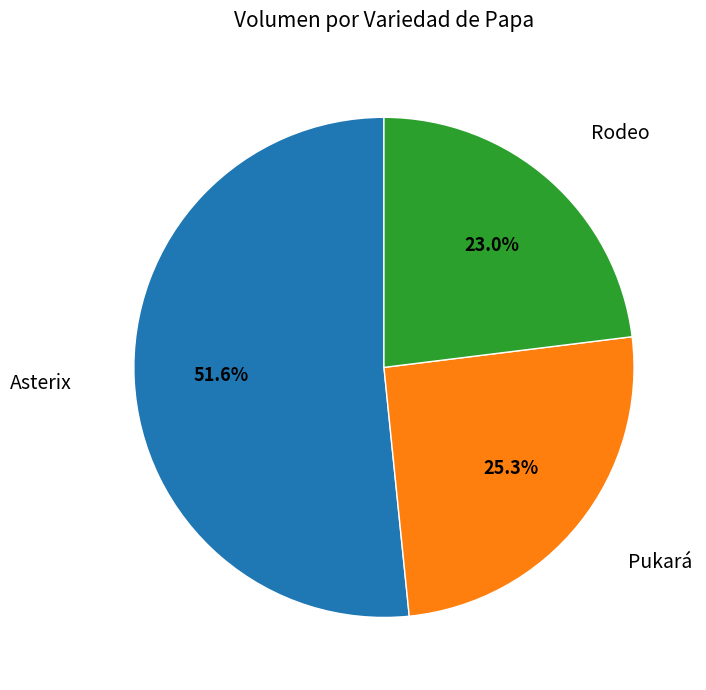

Is there any slice that represents more than half of the pie?

Yes